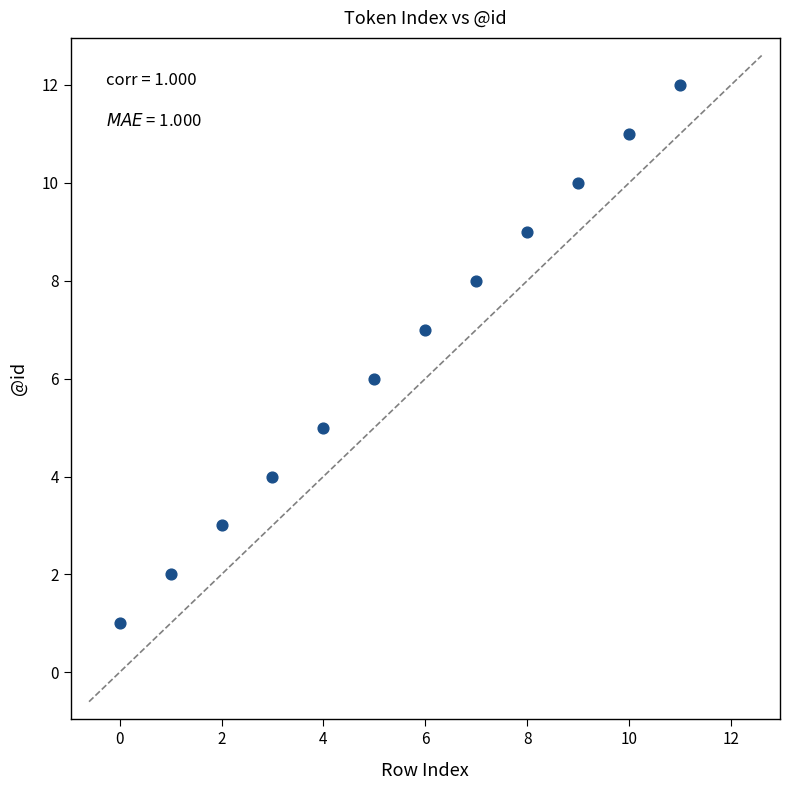

What is the range of Y values (max minus min)?

11